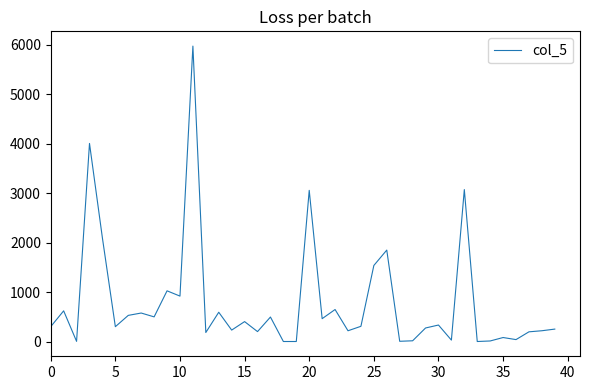

What is the maximum value shown in the chart?

5971.4